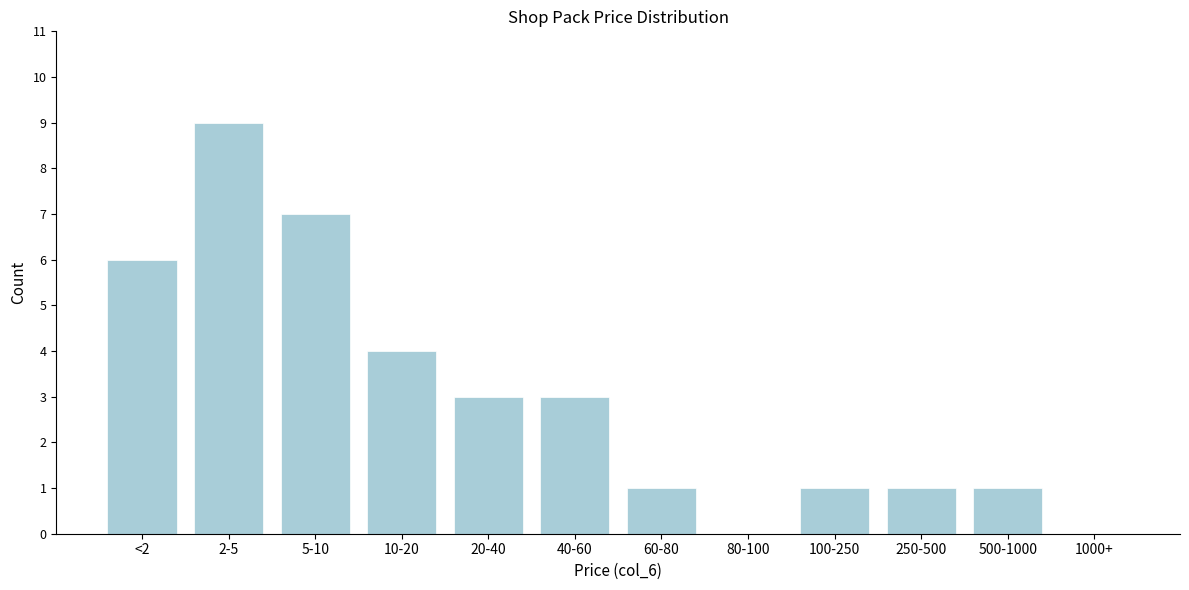

Reading left to right, transcribe all the data shown in this chart.

<2=6	2-5=9	5-10=7	10-20=4	20-40=3	40-60=3	60-80=1	80-100=0	100-250=1	250-500=1	500-1000=1	1000+=0